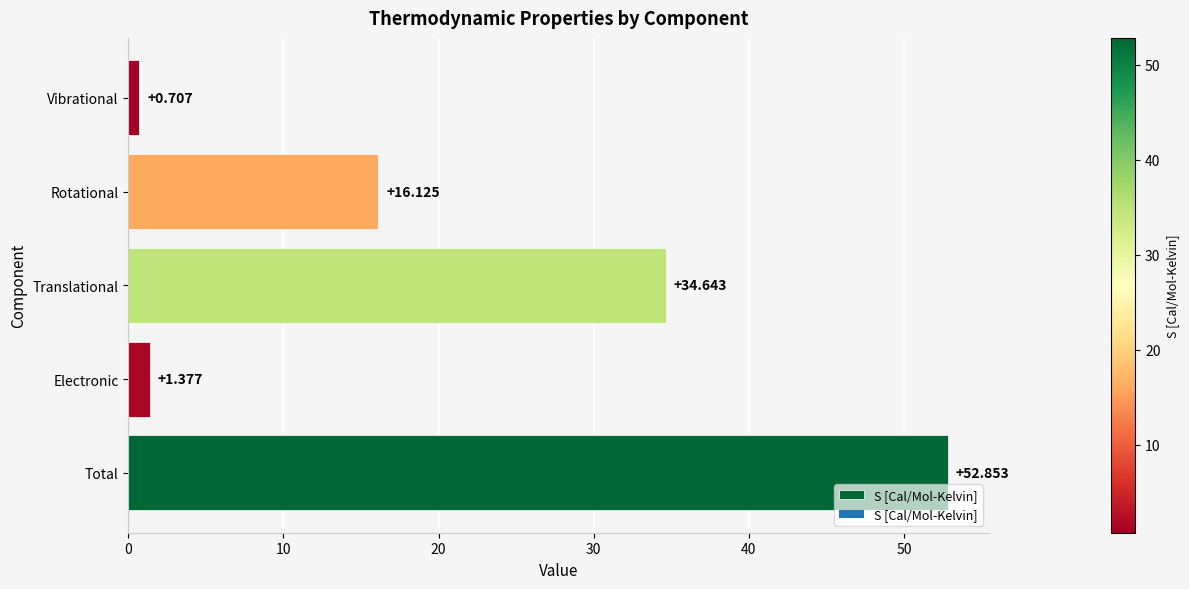

At which label is the value closest to 26?

Translational